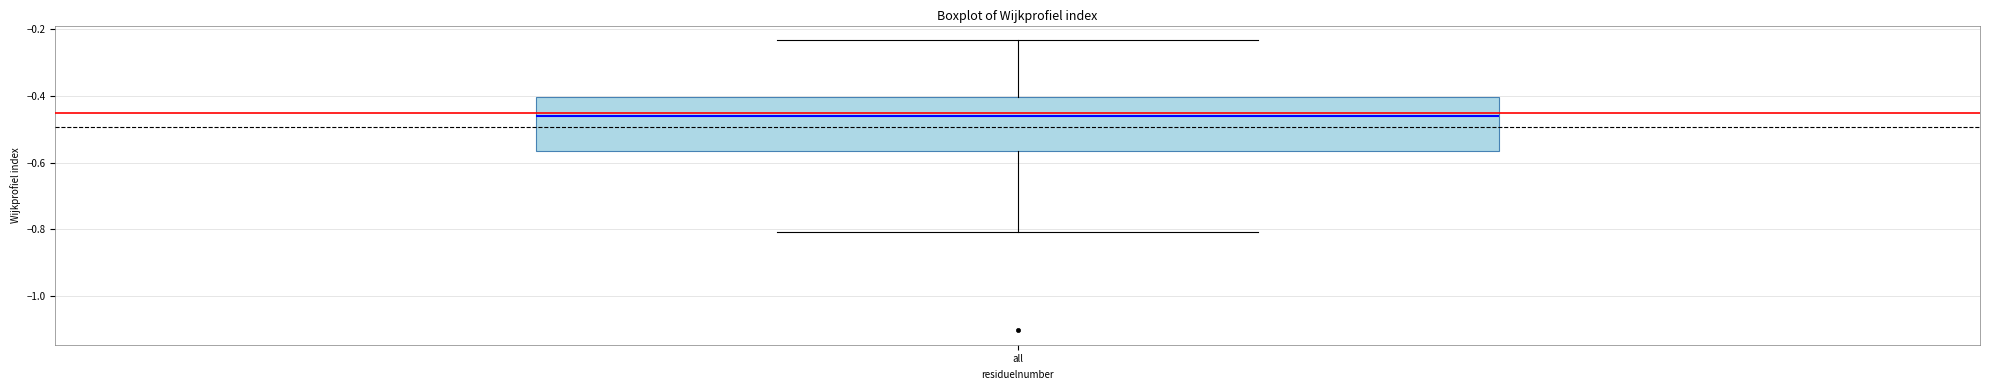

Transcribe this box plot: give where the median line is, the range the box spans, and where the two whiskers end, as read against the y-axis. The values are not printed on the chart, so give them approximately, as read against the axis.

median -0.46, box -0.56 to -0.40, whiskers -0.80 to -0.24